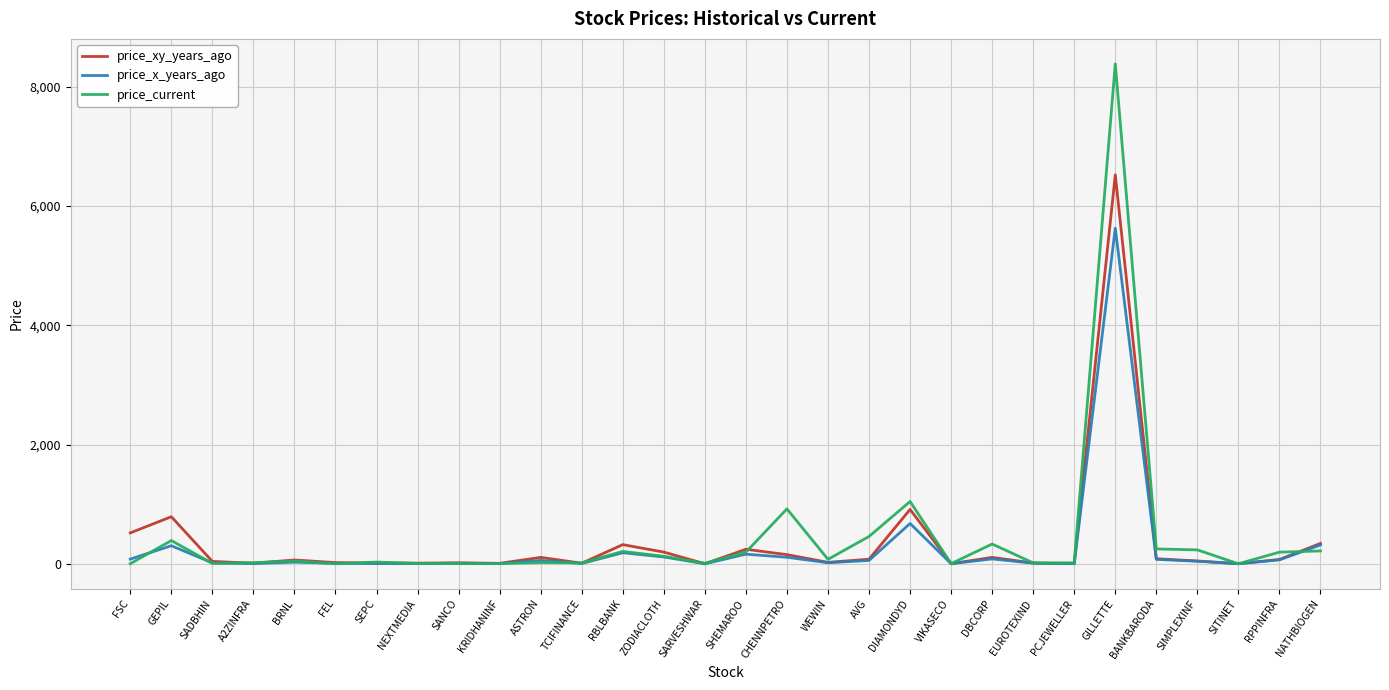

Which category has the highest value in the price_x_years_ago series?

GILLETTE